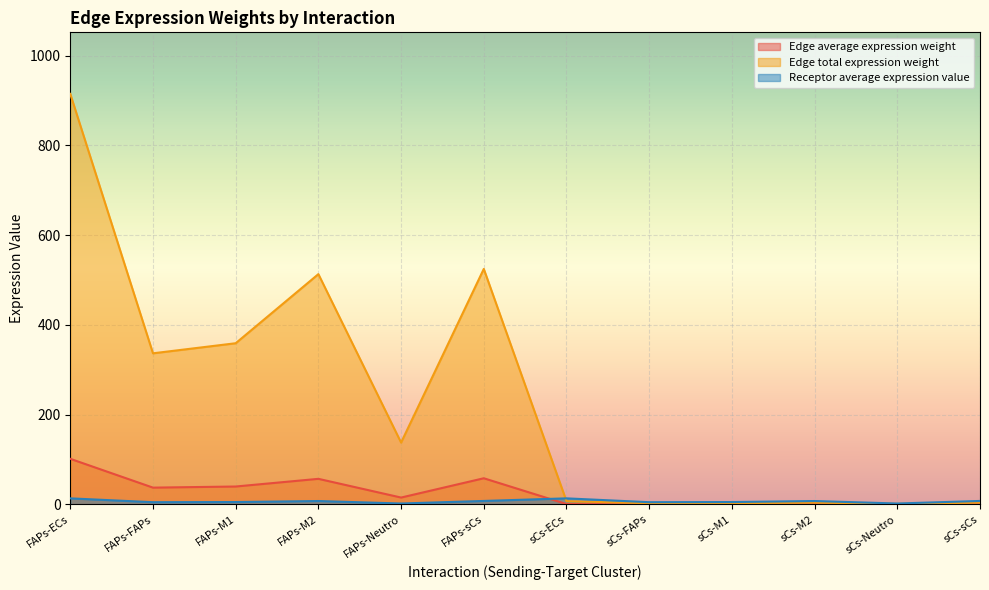

At which category does Receptor average expression value reach its first local valley?

FAPs-FAPs